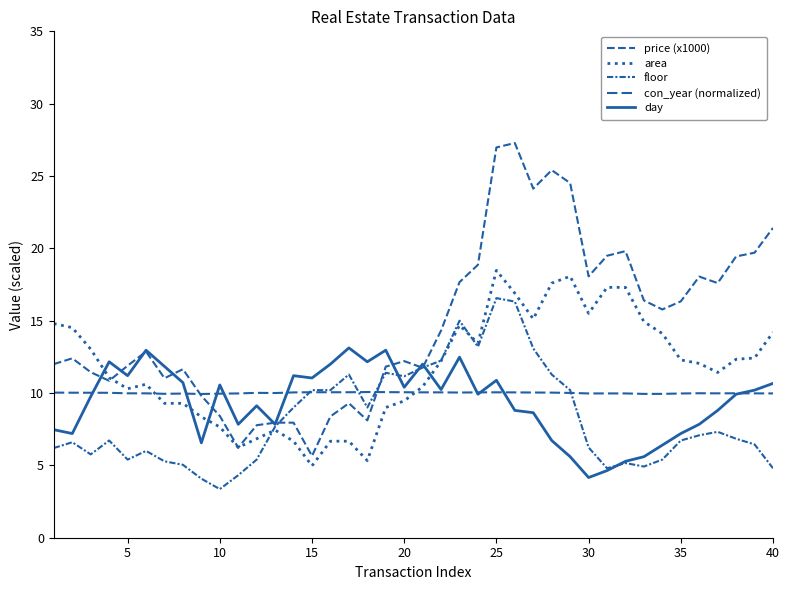

How many lines are shown in the chart?

5